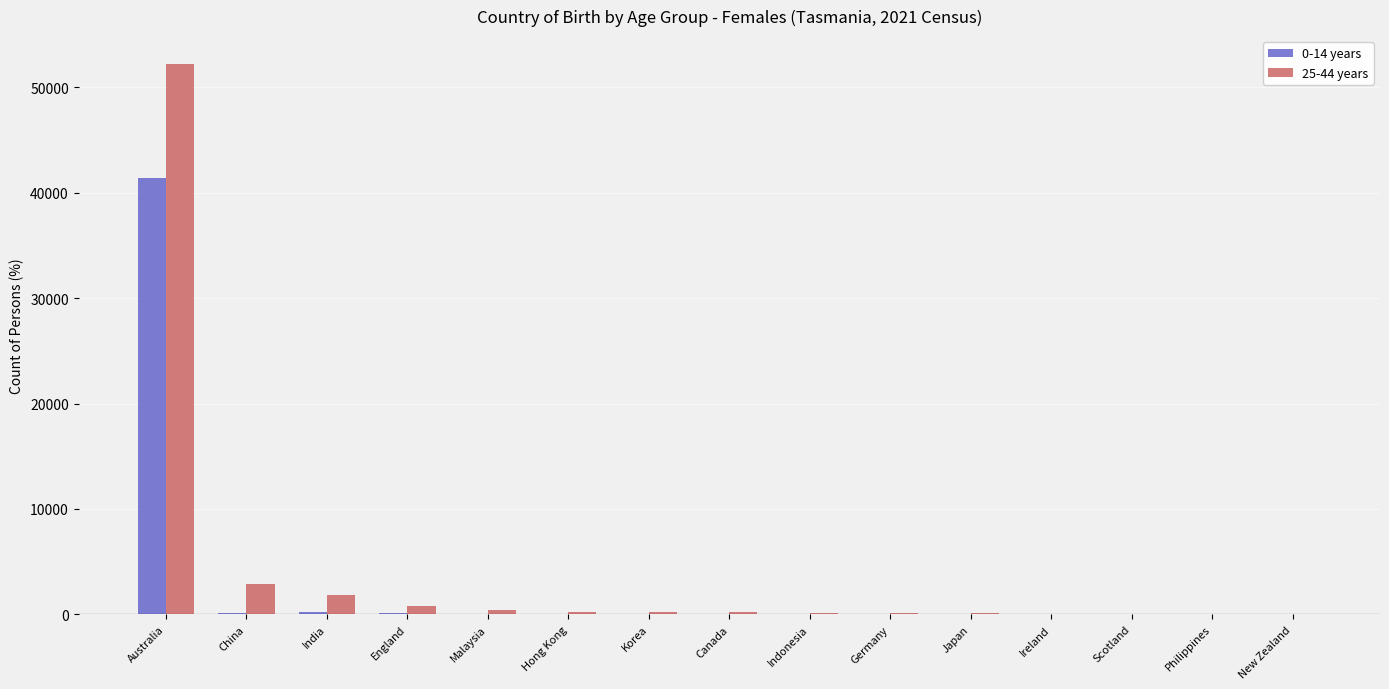

Is the value of 0-14 years at Hong Kong greater than the value of 25-44 years at China?

No